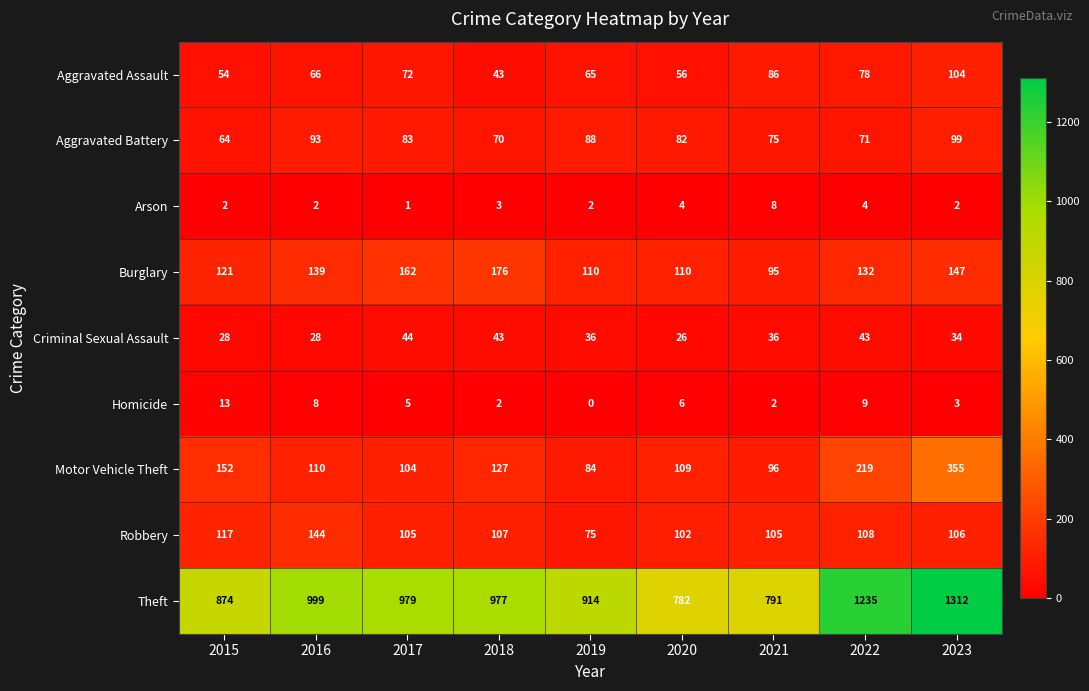

What is the greatest value displayed?

1312